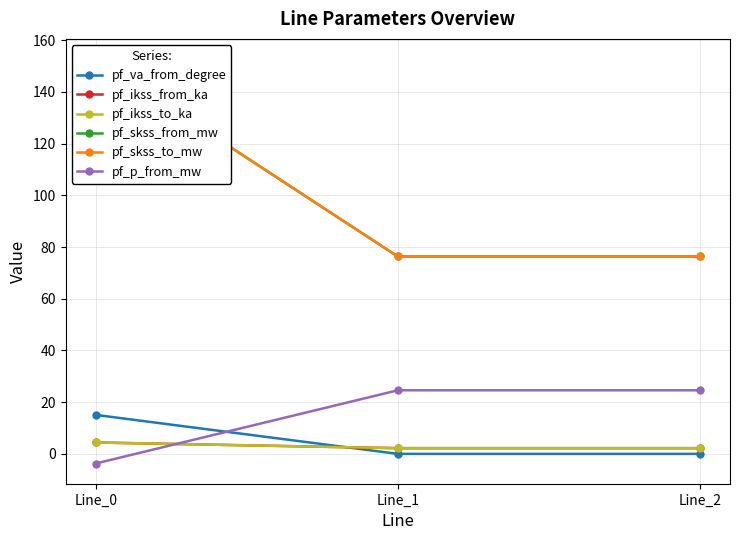

What is the value of the pf_ikss_from_ka point at the 1st from the left?

4.4